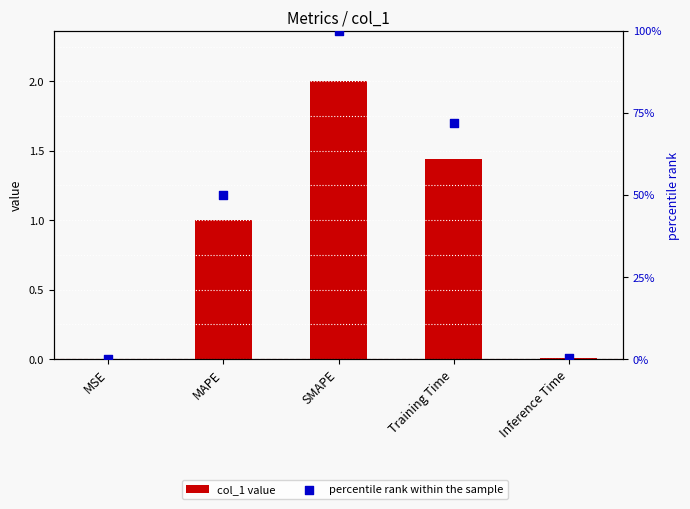

Which series contains the lowest Y value?

percentile rank within the sample